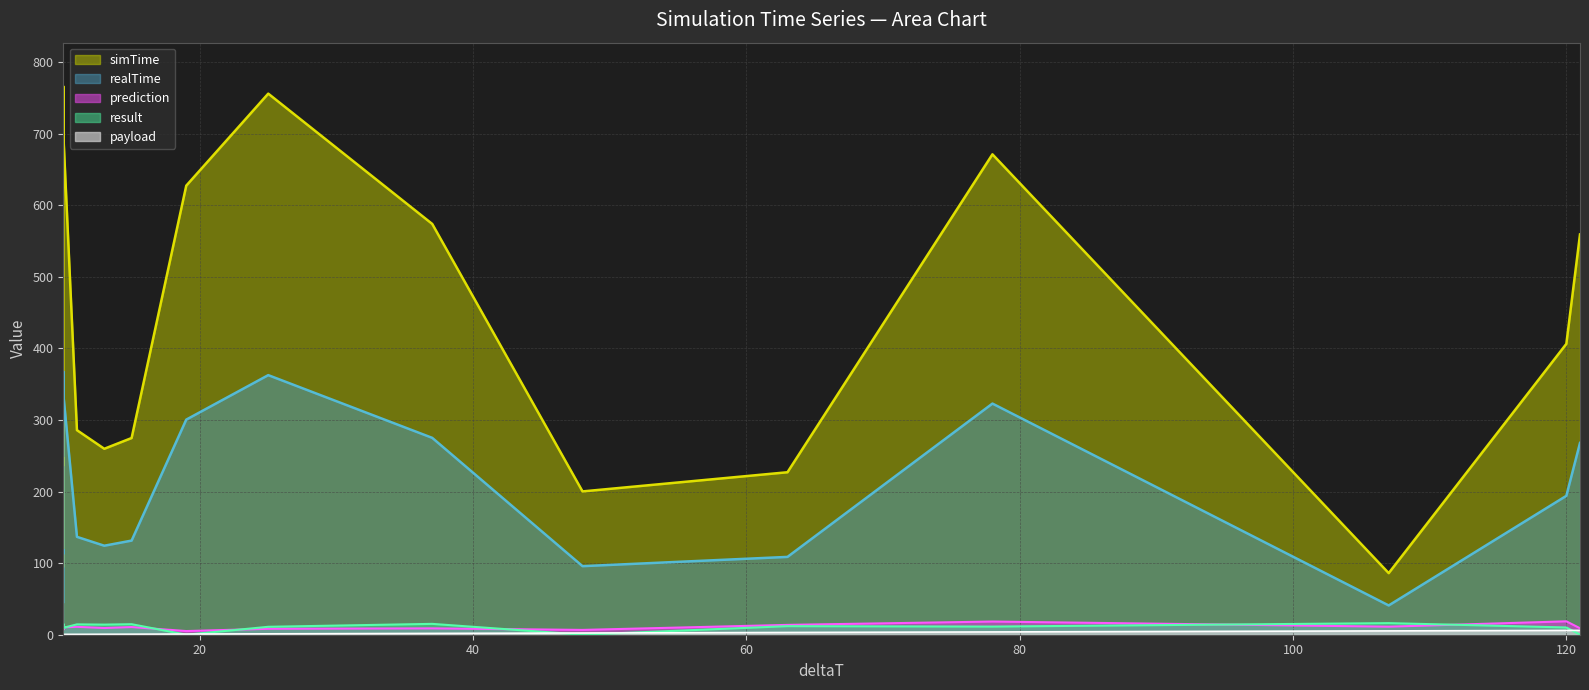

True or false: payload has more than 0 interior local peaks.

True